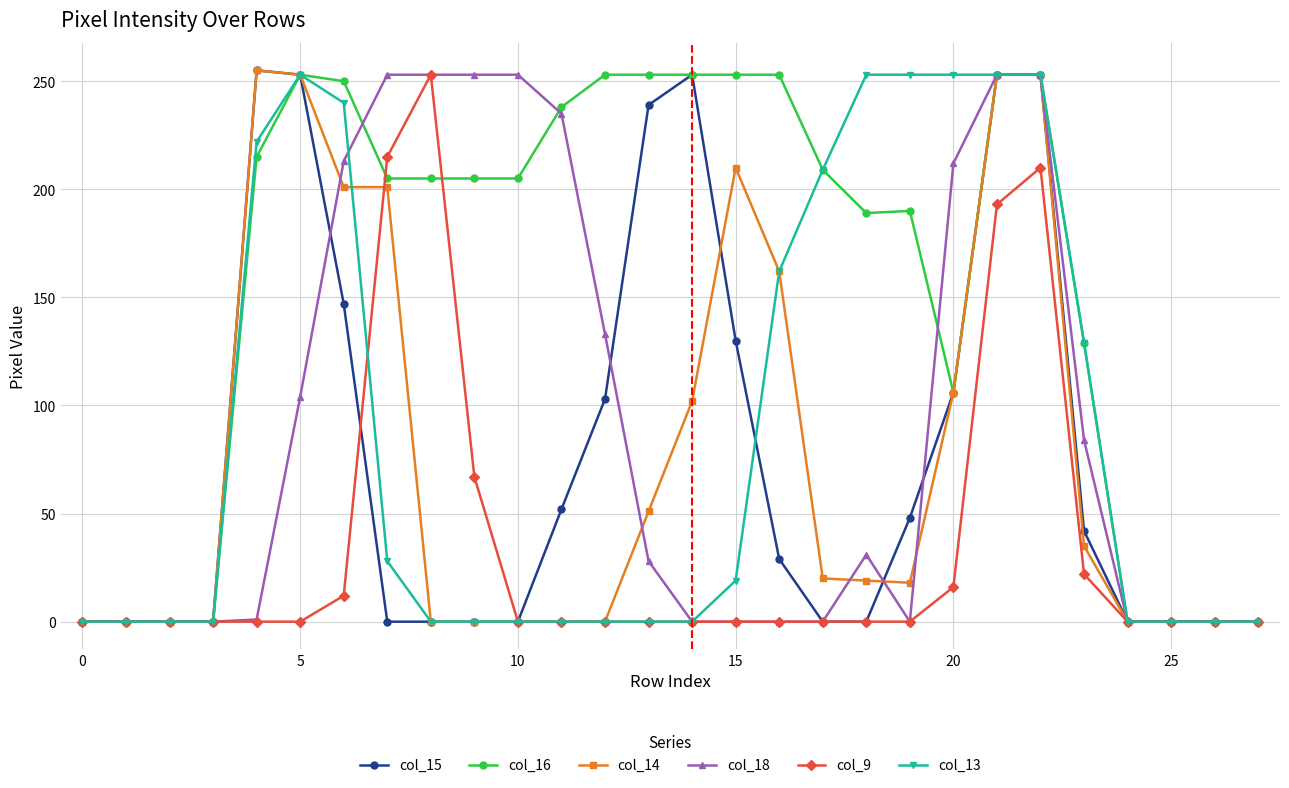

What is the maximum value shown in the chart?

255